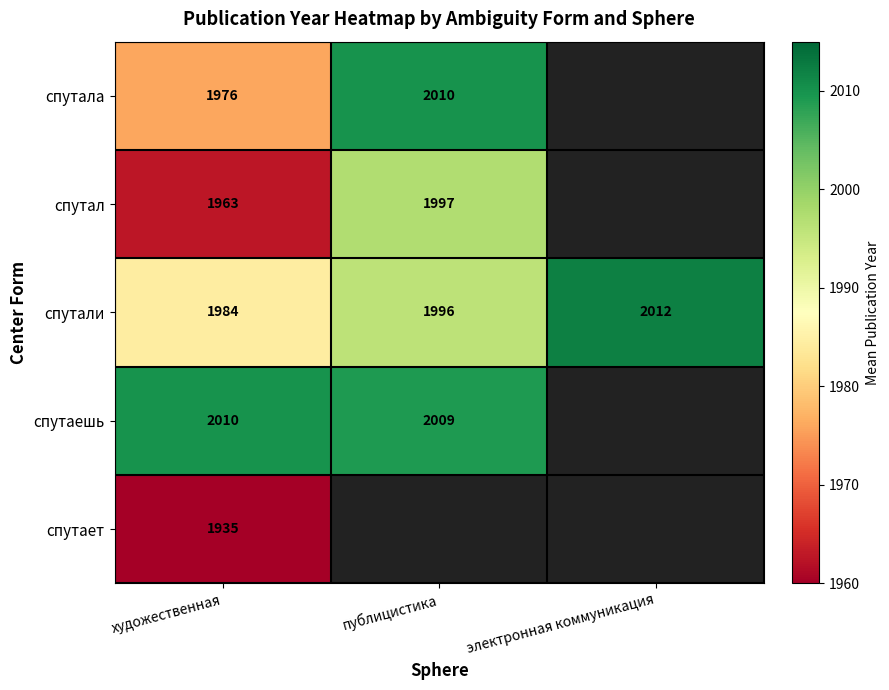

What is the smallest value displayed?

1935.0